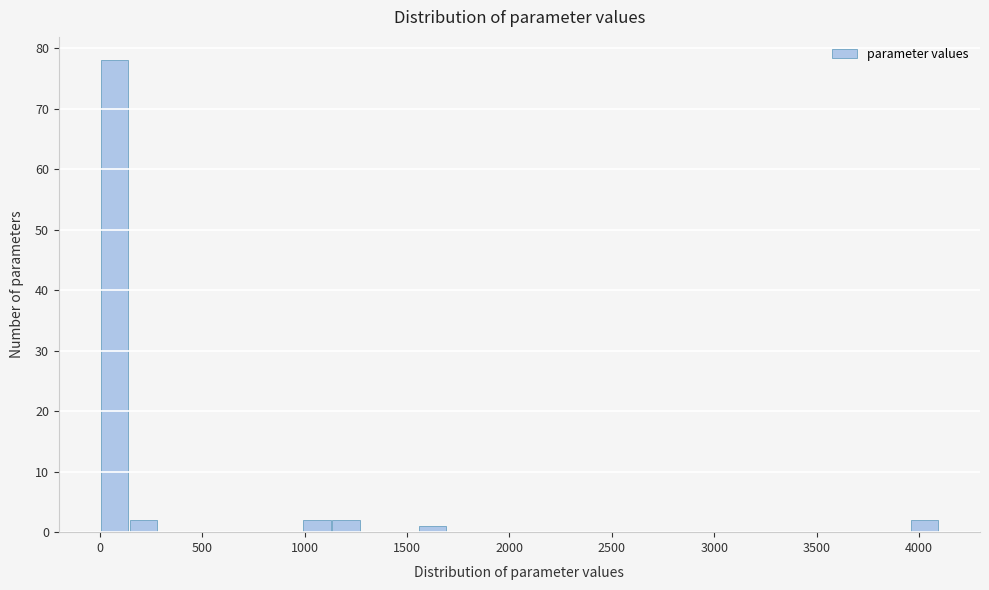

Read against the x-axis, roughly where is the centre of the tallest bar?

50